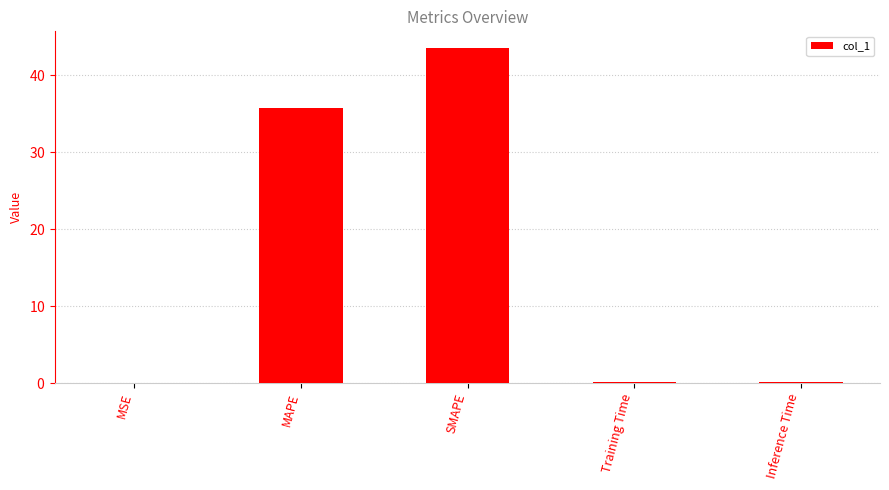

Are the bars horizontal?

No